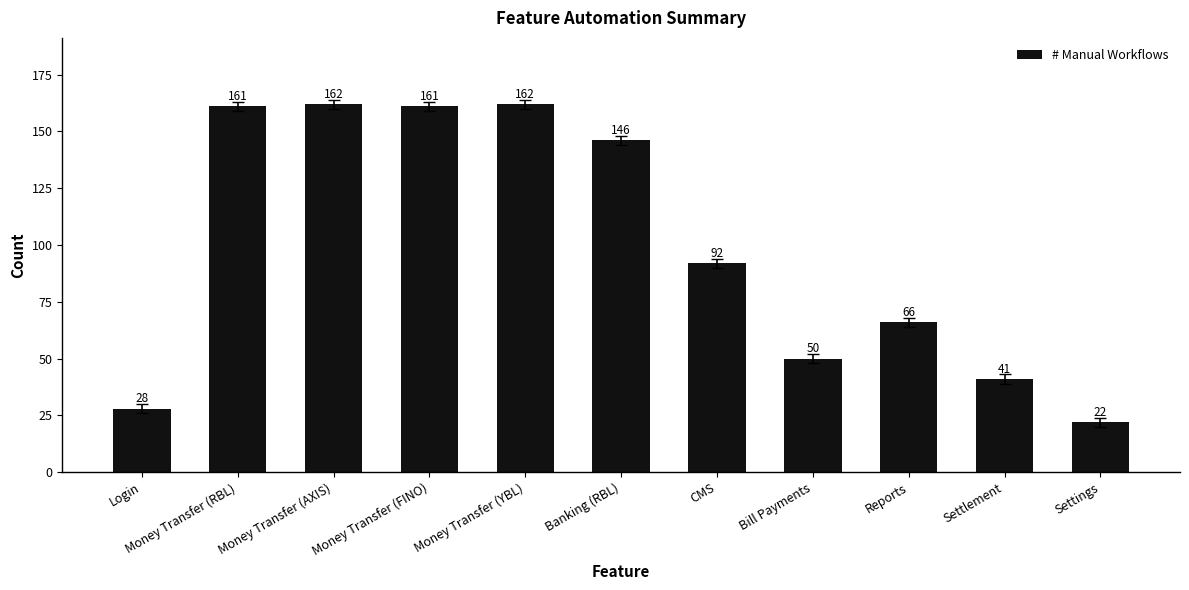

What is the value of the 6th bar from the left?

146